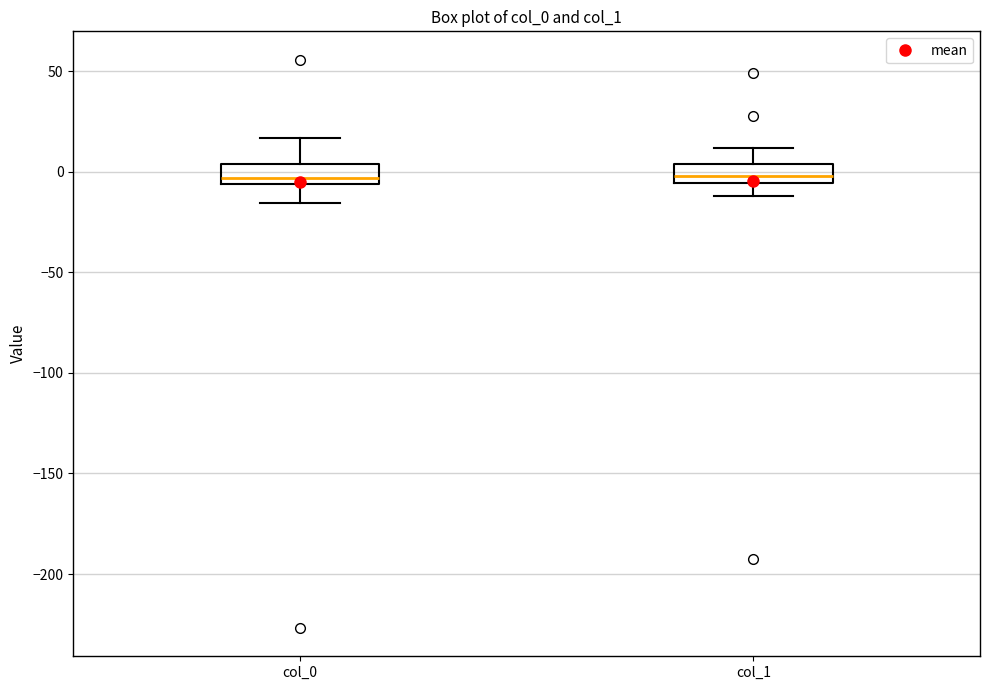

Where is the lower edge of the box for col_1 on the y-axis? The values are not printed on the chart, so give them approximately, as read against the axis.

-5